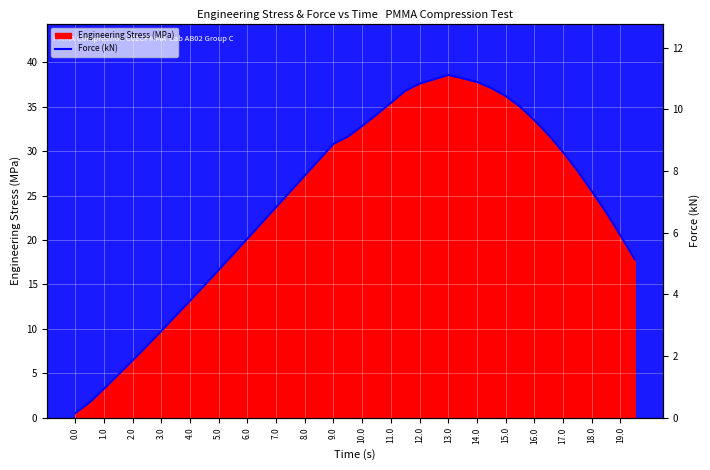

Is it true that Engineering Stress (MPa) equals 16.9 at 18.0?

False